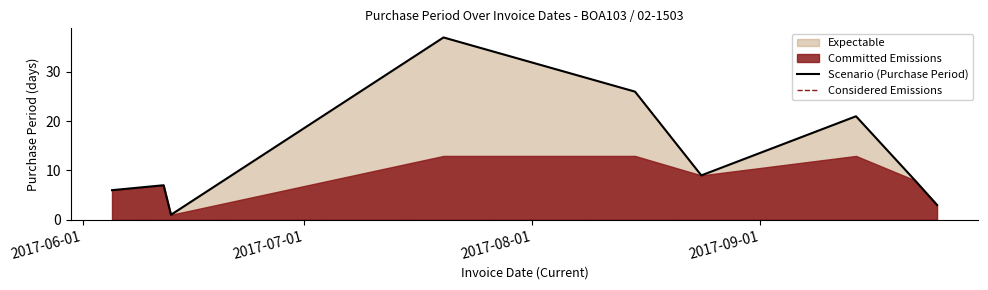

What is the greatest value displayed?

37